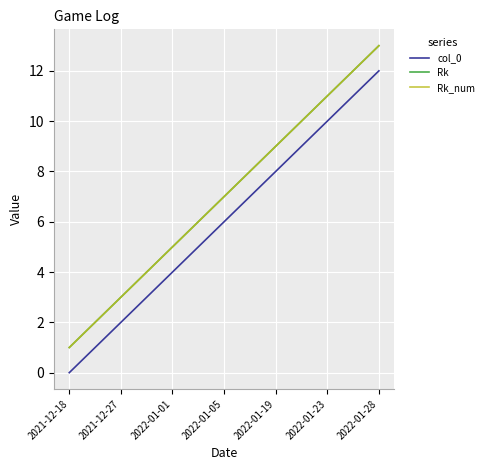

Does the chart display data point markers on the line(s)?

No